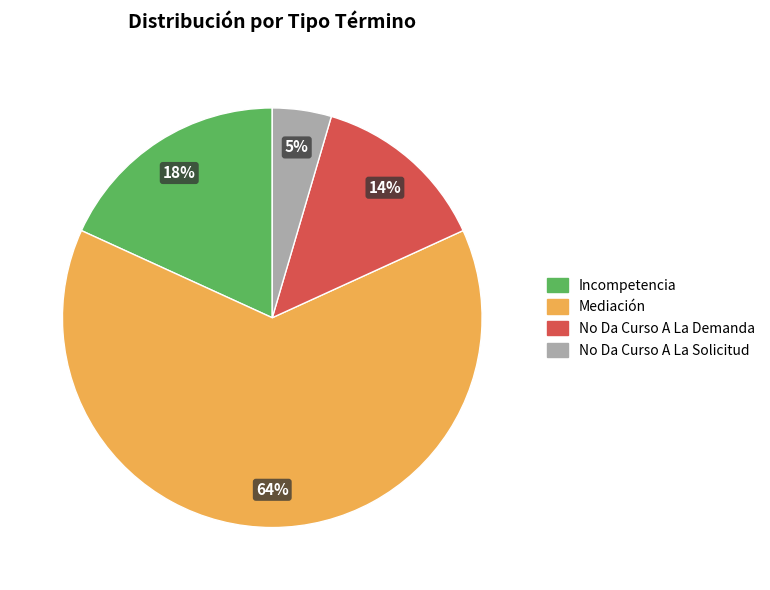

To the nearest percent, what is the combined percentage of No Da Curso A La Solicitud and Mediación?

68%